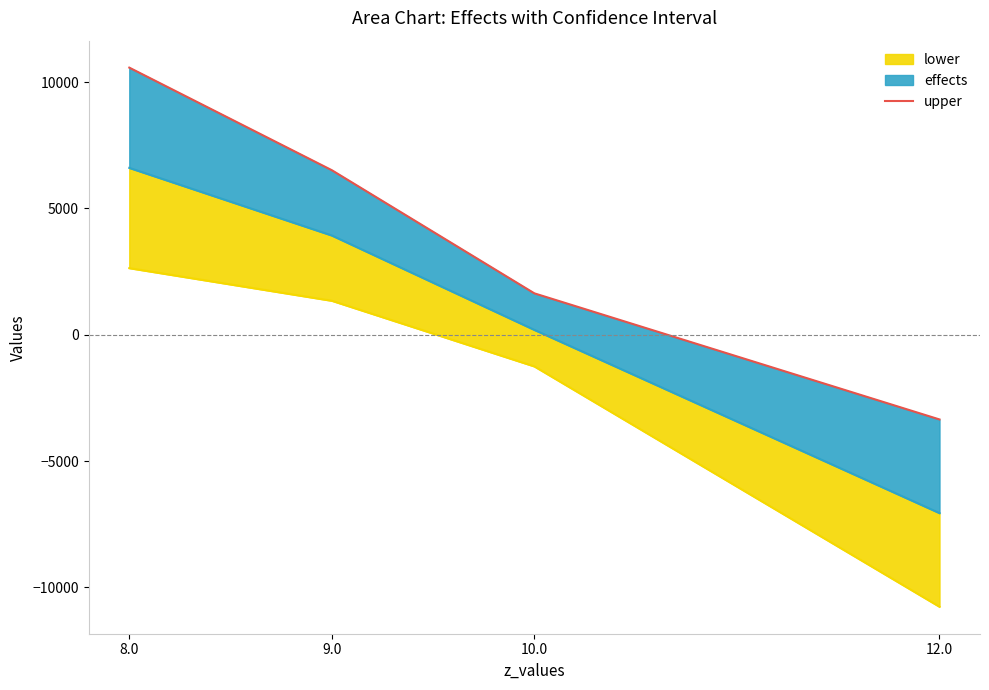

True or false: the data shows 8779.6 at 9.0.

False